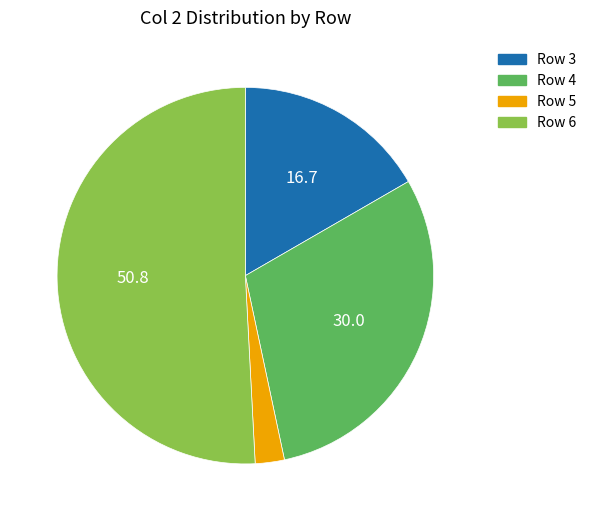

Which has a higher value, Row 4 or Row 3?

Row 4